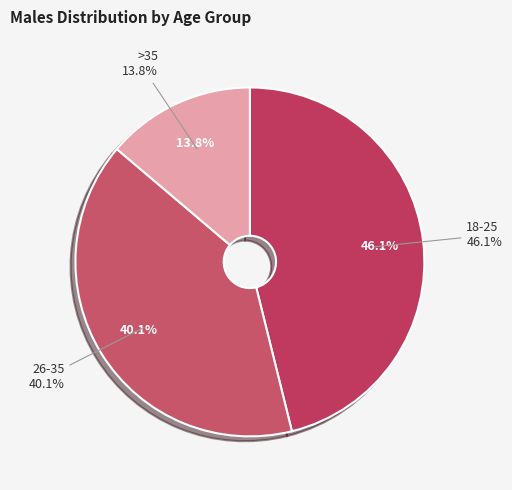

True or false: 18-25 accounts for 52% of the total.

False